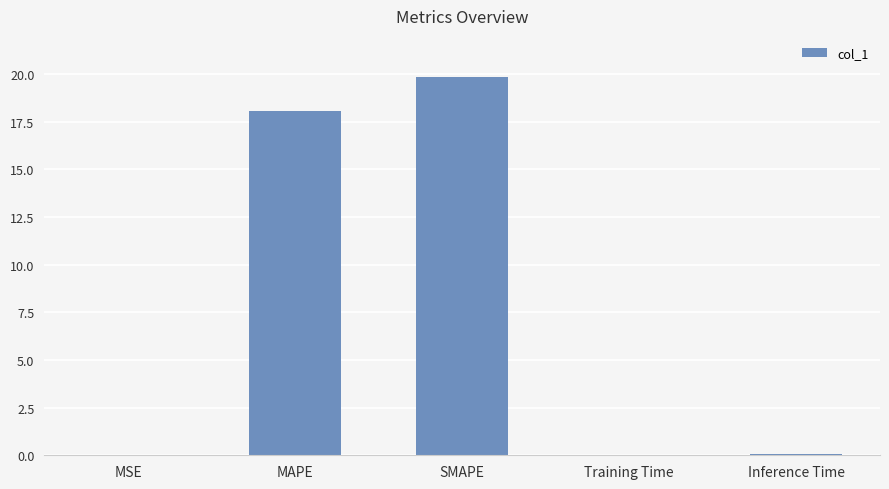

What is the sum of all values?

38.0